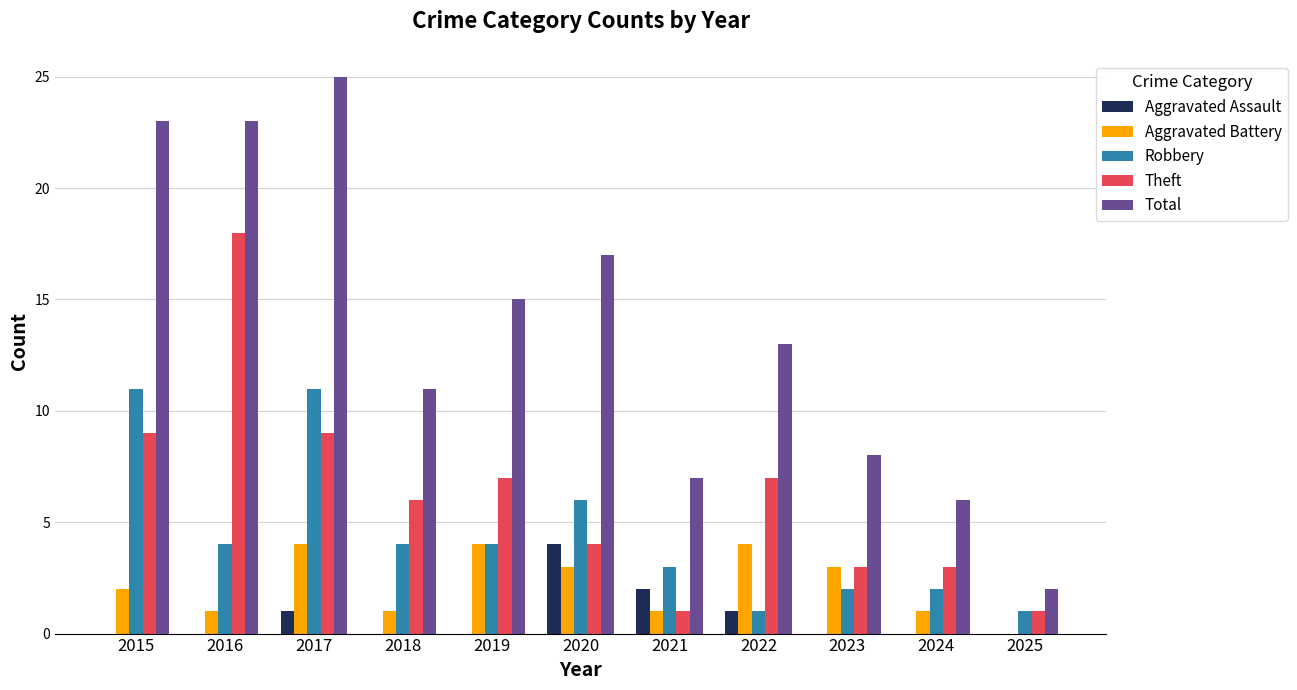

What is the spread (max minus min) of values at 2024?

6